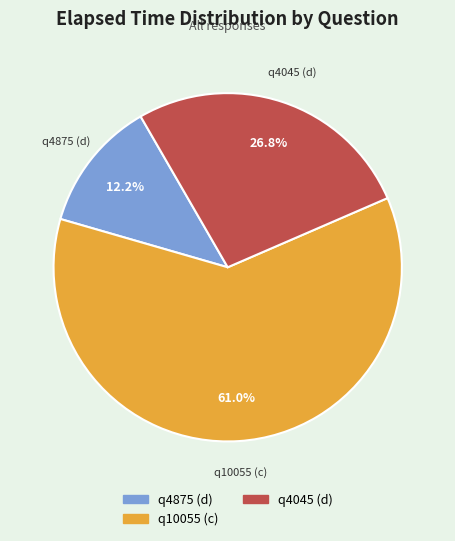

To the nearest percent, what is the difference between the q4875 (d) and q10055 (c) slice percentages?

49%